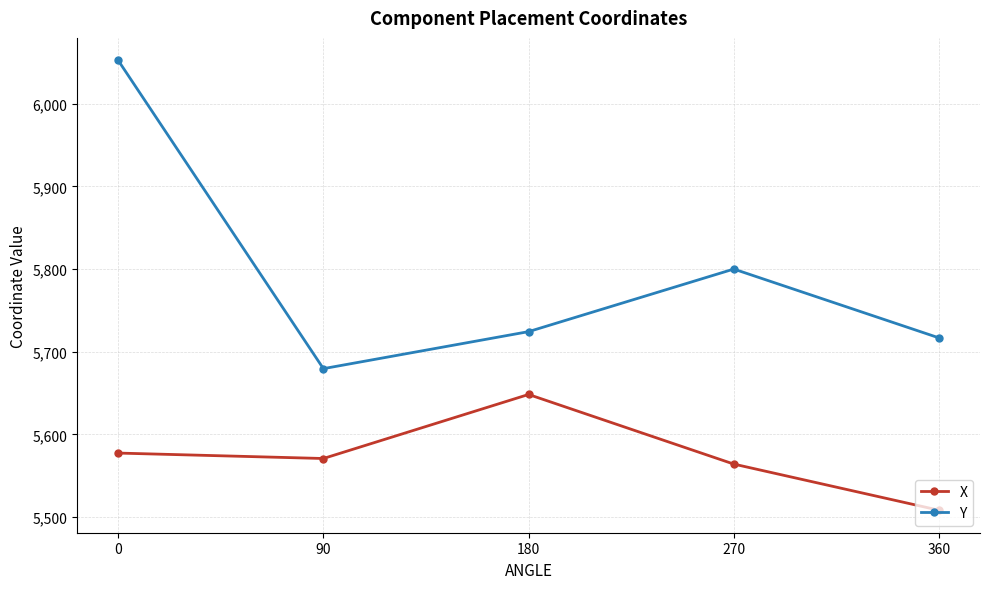

What is the spread (max minus min) of values at 180?

76.0